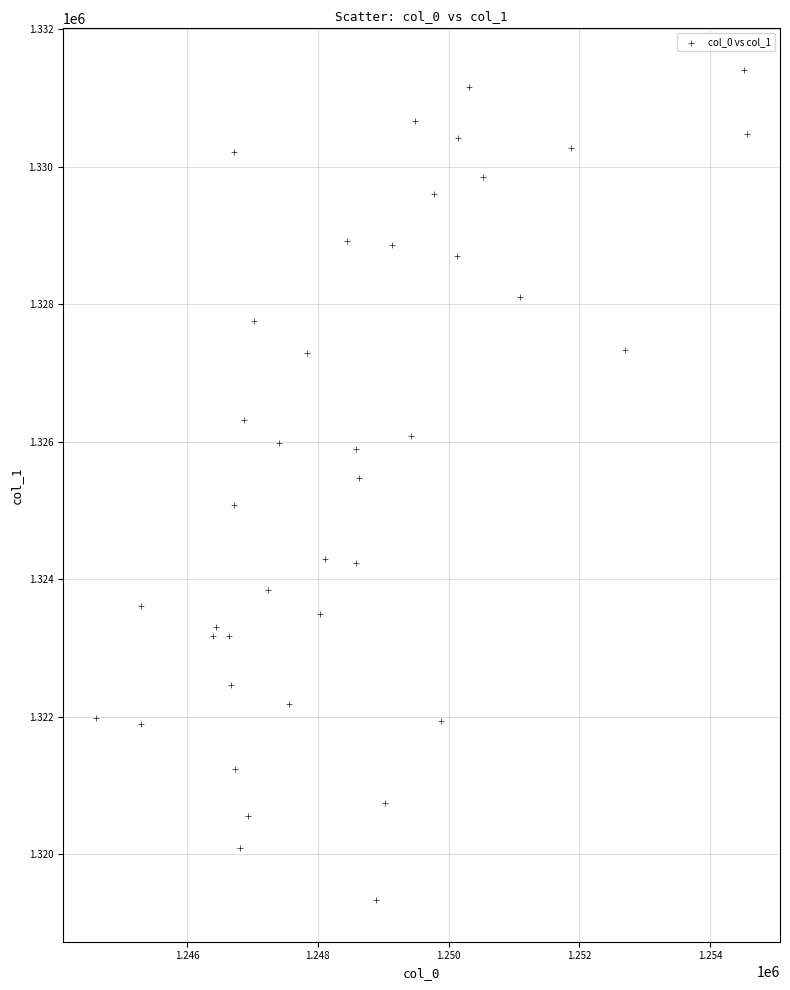

What is the range of X values (max minus min)?

9970.0